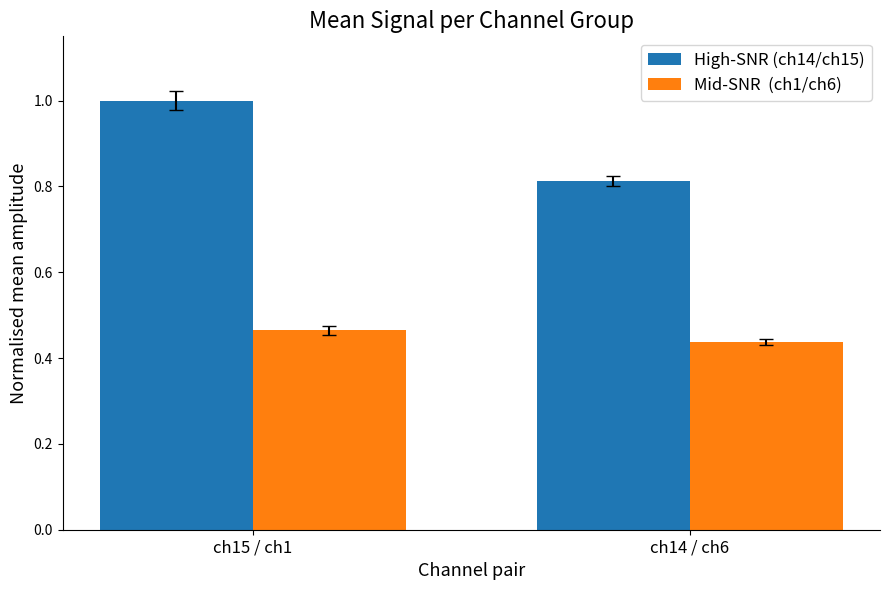

At which category is the sum across all series the highest?

ch15 / ch1